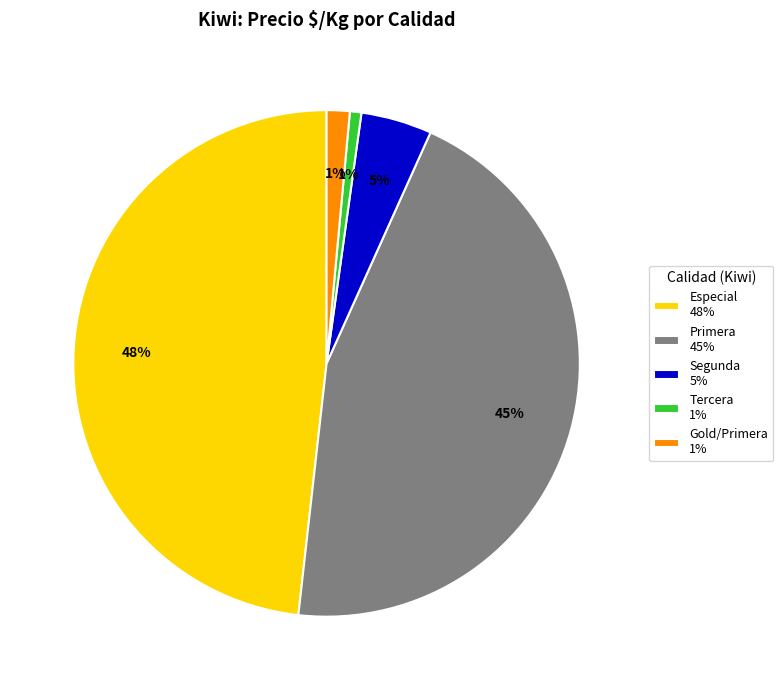

Which has a higher value, Tercera 1% or Especial 48%?

Especial 48%